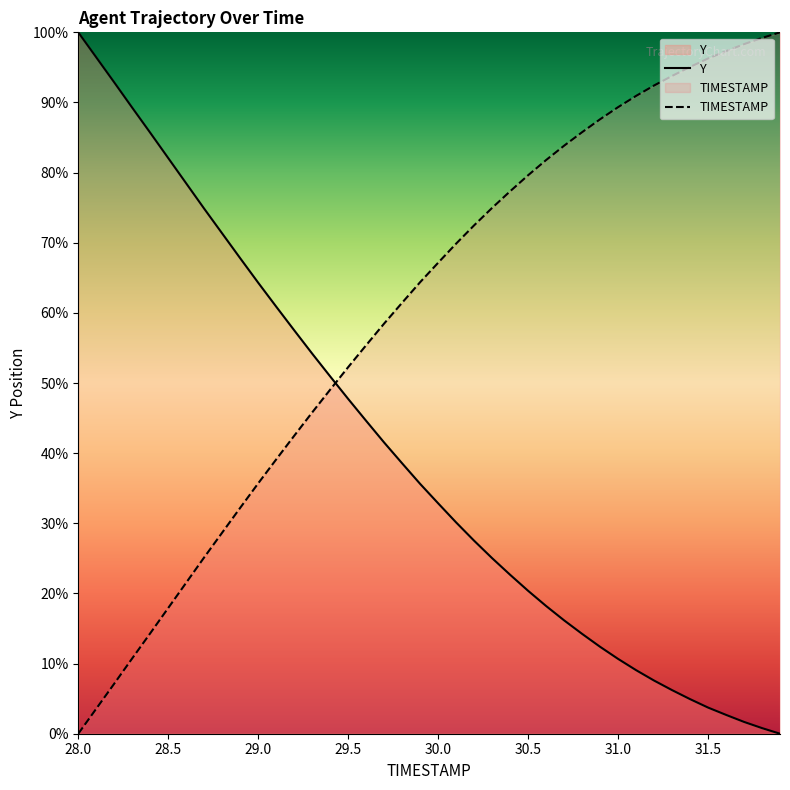

The TIMESTAMP series shows 50.9 at 31.5. True or false?

False